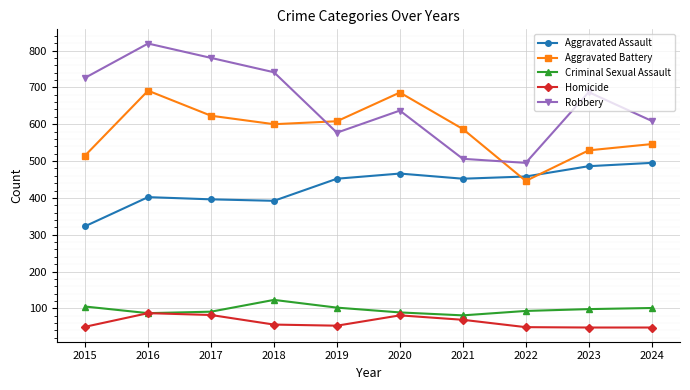

At how many categories does at least one series exceed 465?

10